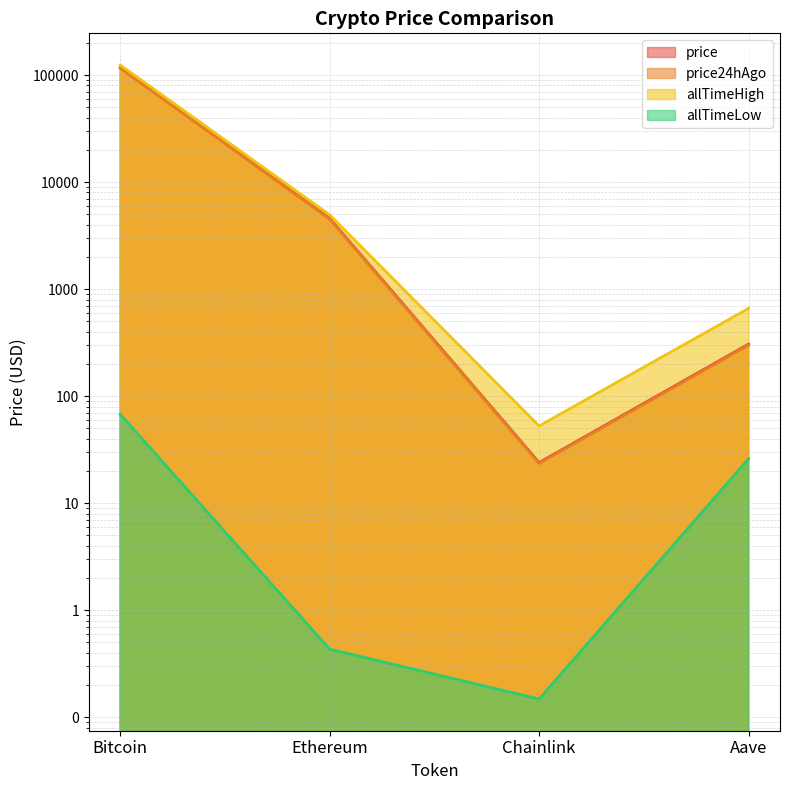

What is the label of the 2nd point from the left?

Ethereum